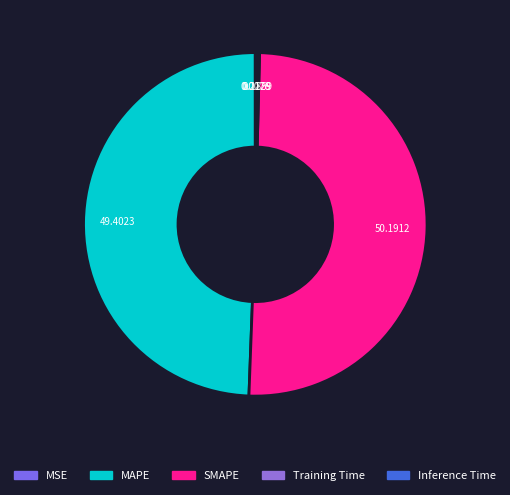

Which has a higher value, Training Time or Inference Time?

Inference Time